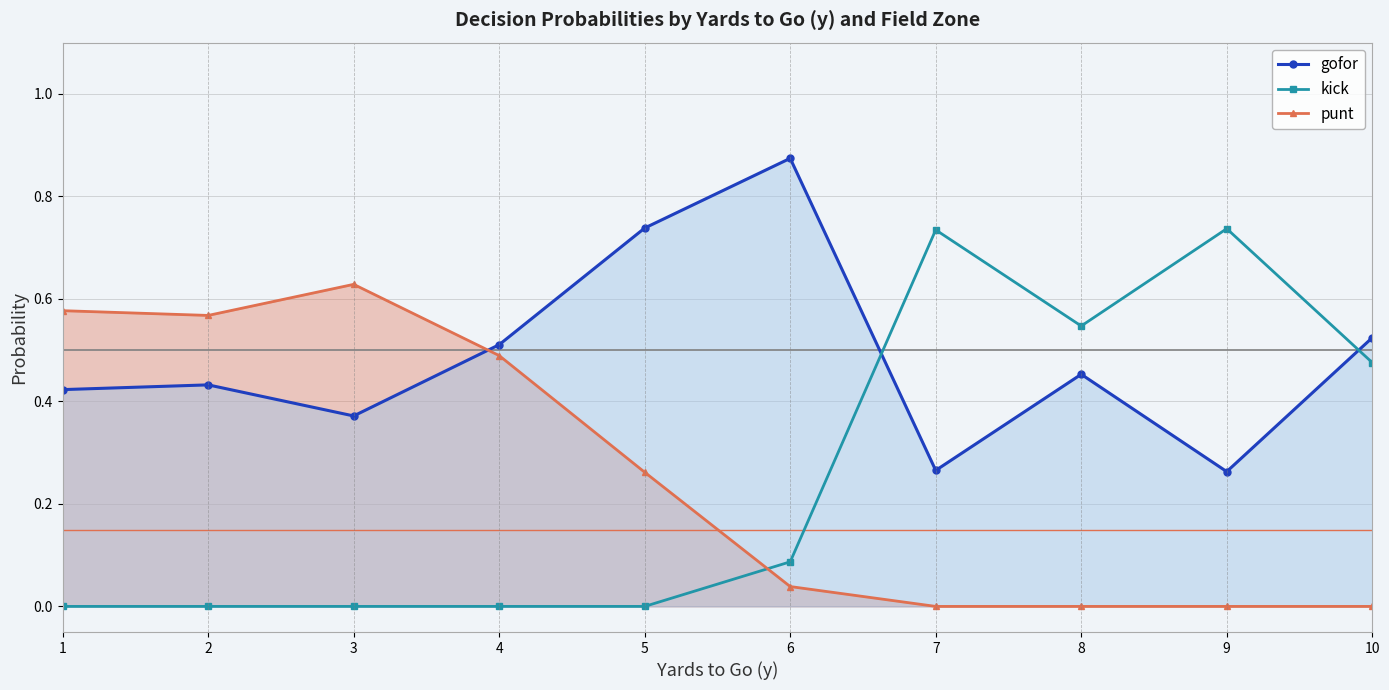

How many data points in punt are above 0?

6